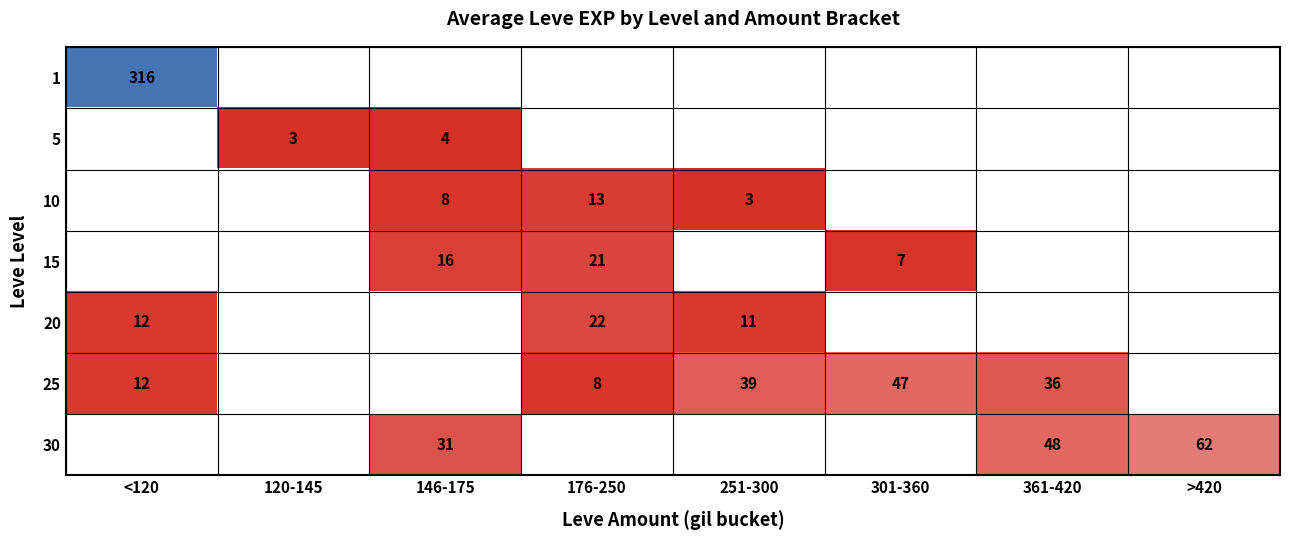

True or false: 5 has a value of 3.0 at 120-145.

True